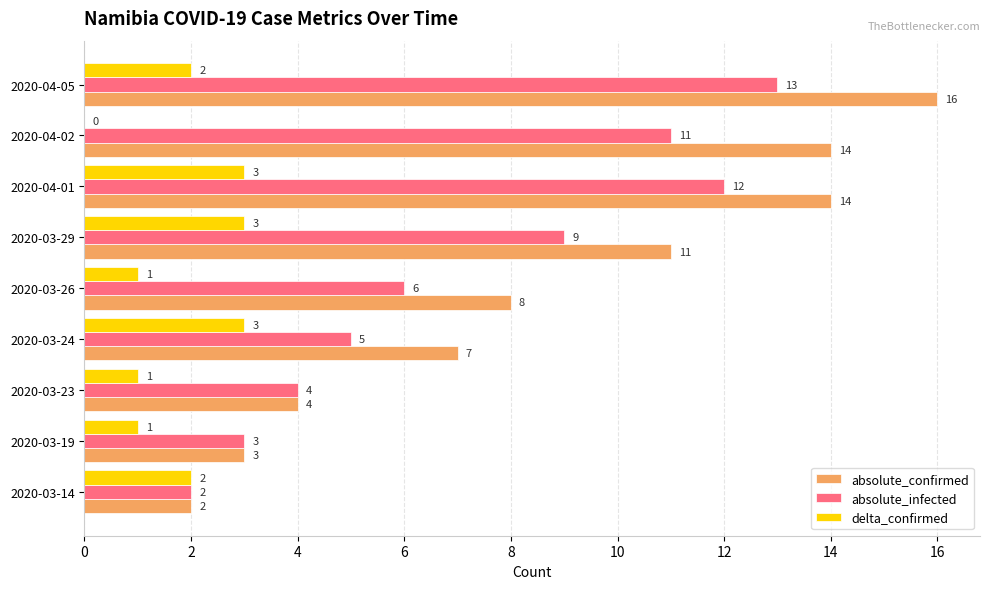

How many values in delta_confirmed are above zero?

8